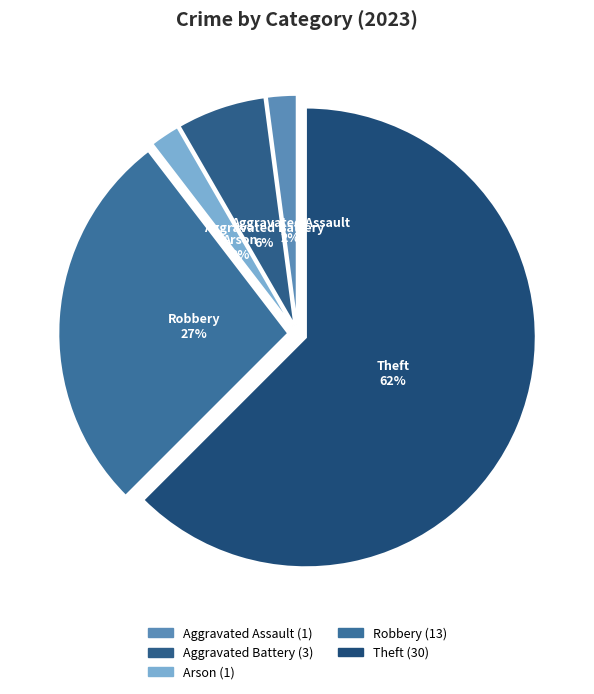

Do Aggravated Battery and Arson together represent more than half of the pie?

No